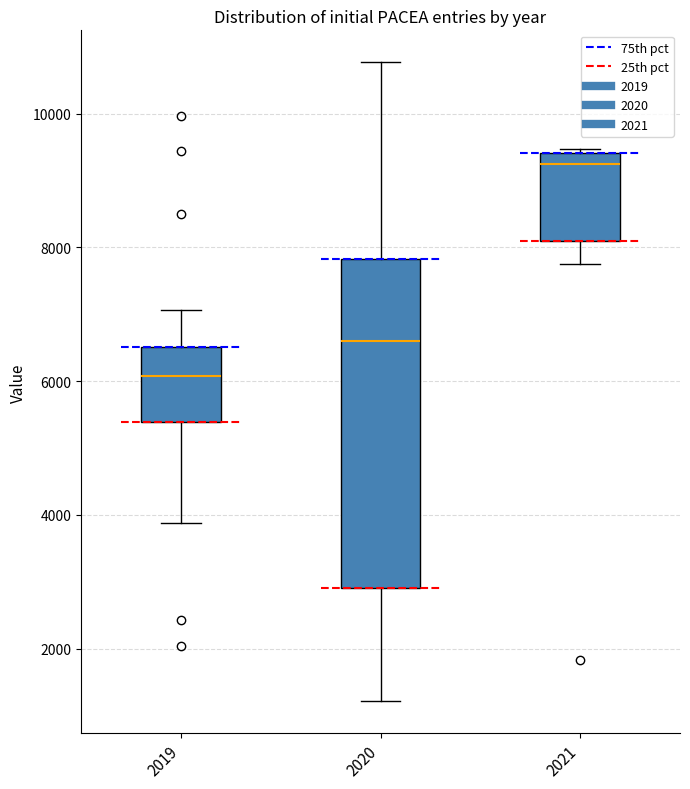

Which box has the lowest median line?

2019